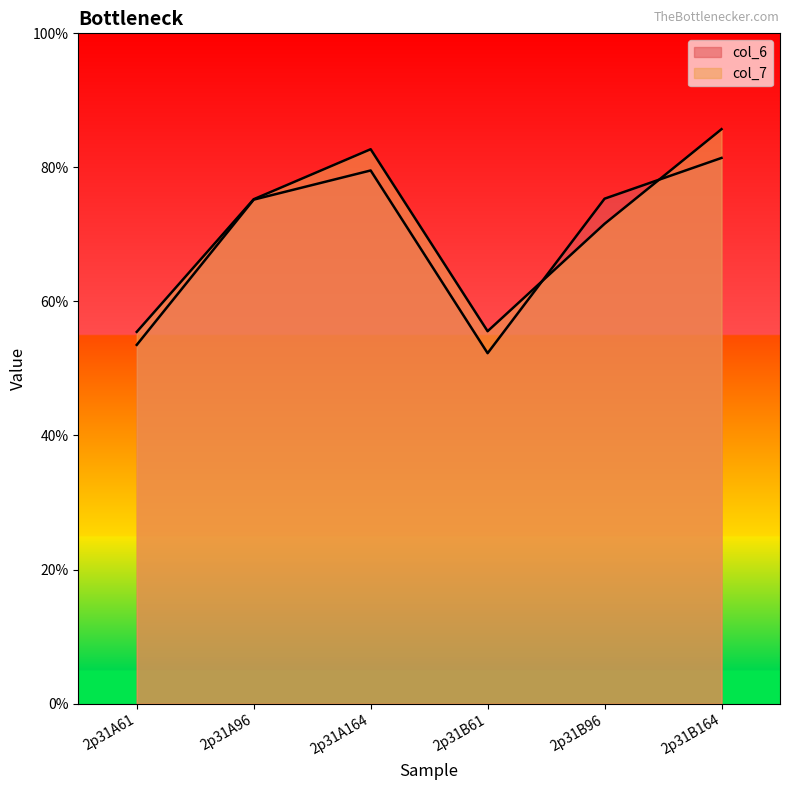

At which category does the chart reach its minimum across all series?

2p31B61